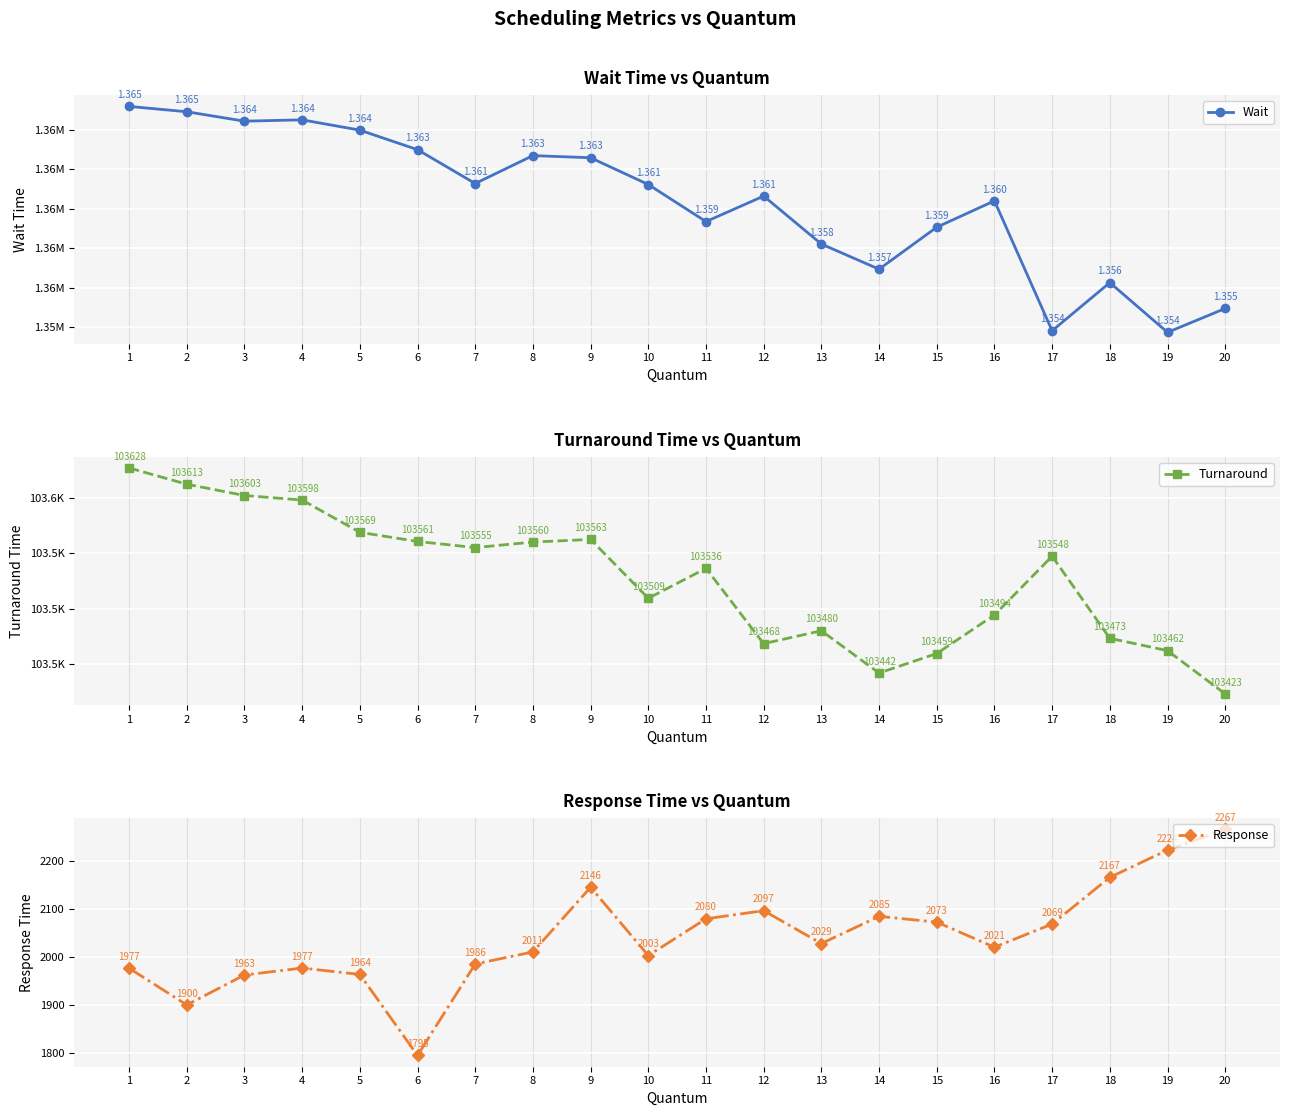

True or false: Response has more than 0 interior local peaks.

True